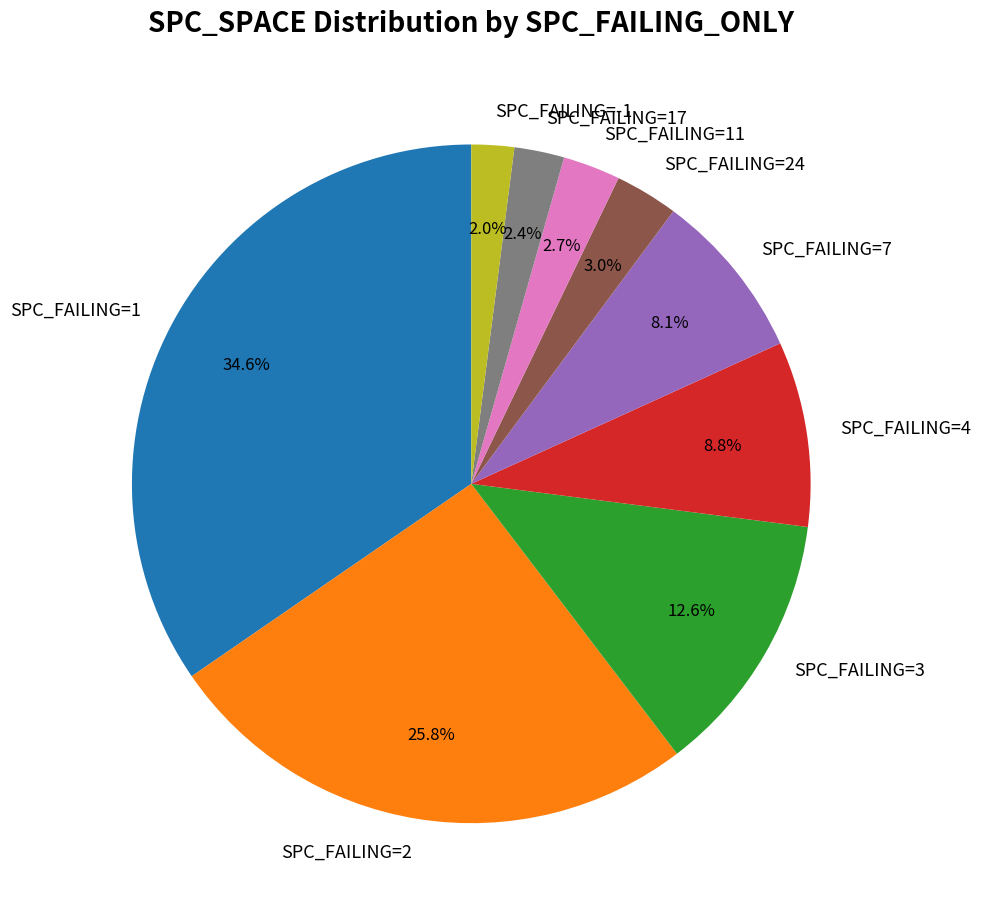

Do SPC_FAILING=17 and SPC_FAILING=-1 together represent more than half of the pie?

No